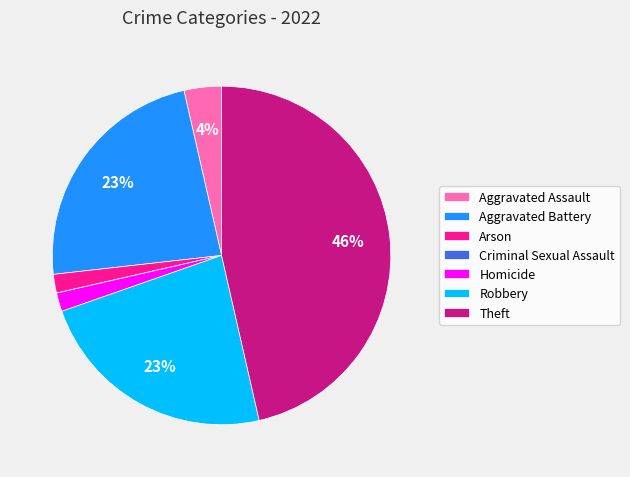

Do Homicide and Robbery together represent more than half of the pie?

No